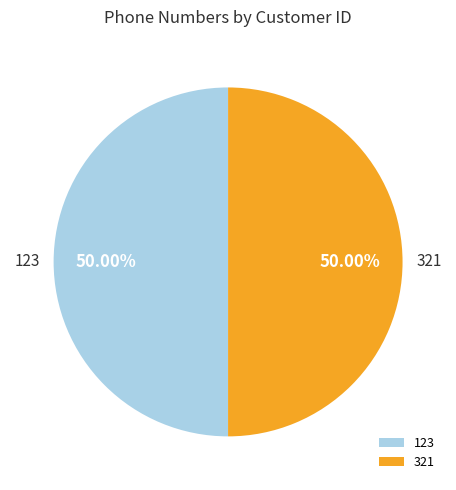

To the nearest percent, what is the combined percentage of 321 and 123?

100%